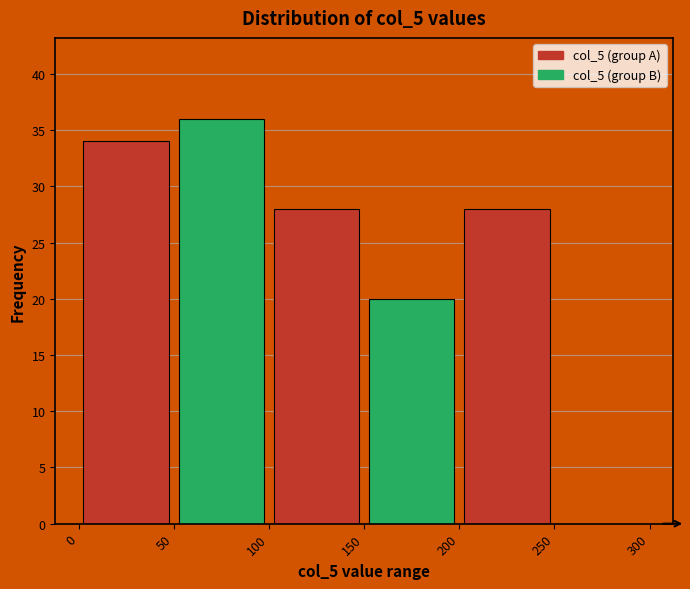

Reading left to right, list every bar in this chart as the range it spans on the x-axis followed by its height. The values are not printed on the chart, so give them approximately, as read against the axis.

0 to 50: 34
50 to 100: 36
100 to 150: 28
150 to 200: 20
200 to 250: 28
250 to 300: 0